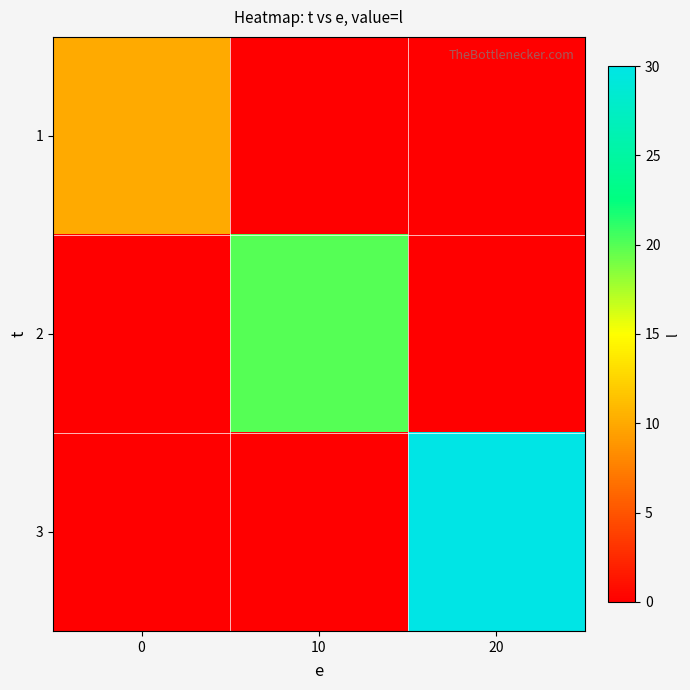

What is the total value across all series at 10?

20